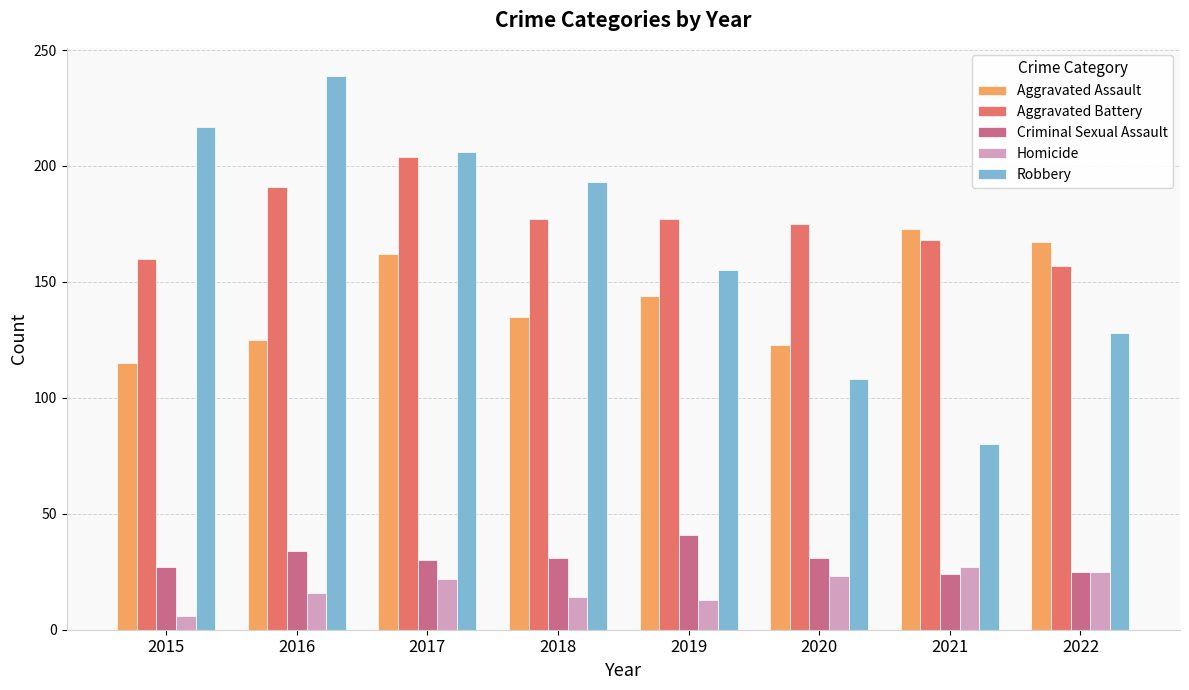

What is the highest value of the Aggravated Assault series?

173